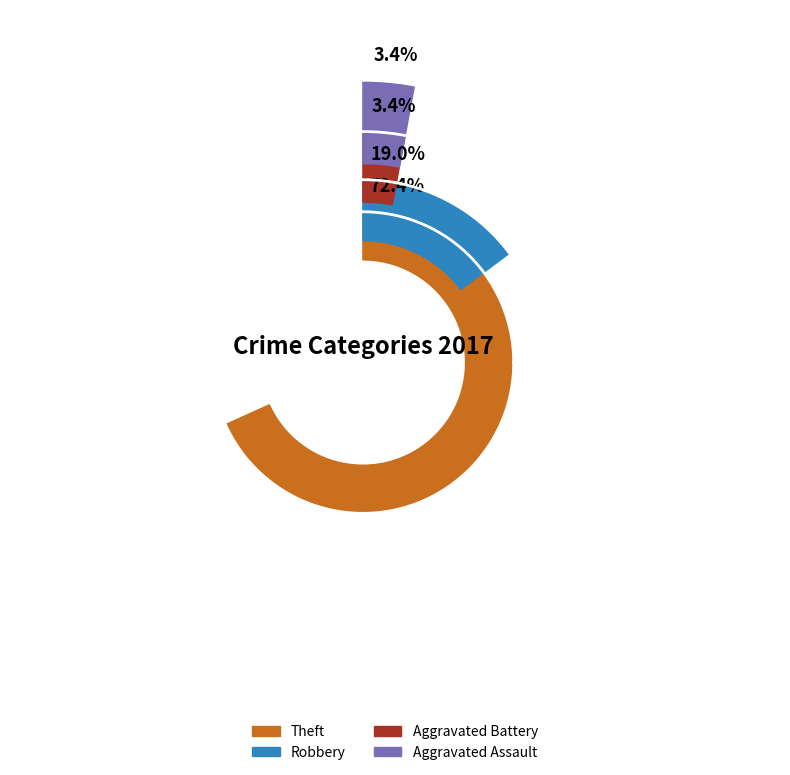

How many segments does this pie chart have?

5